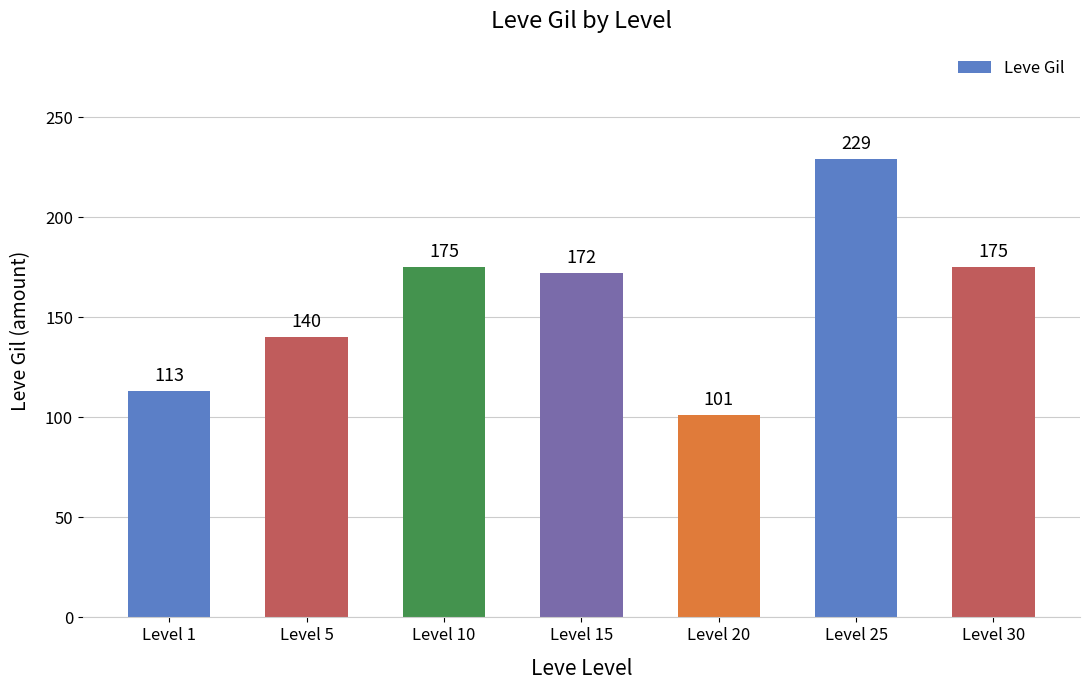

What is the value of the 5th bar from the left?

101